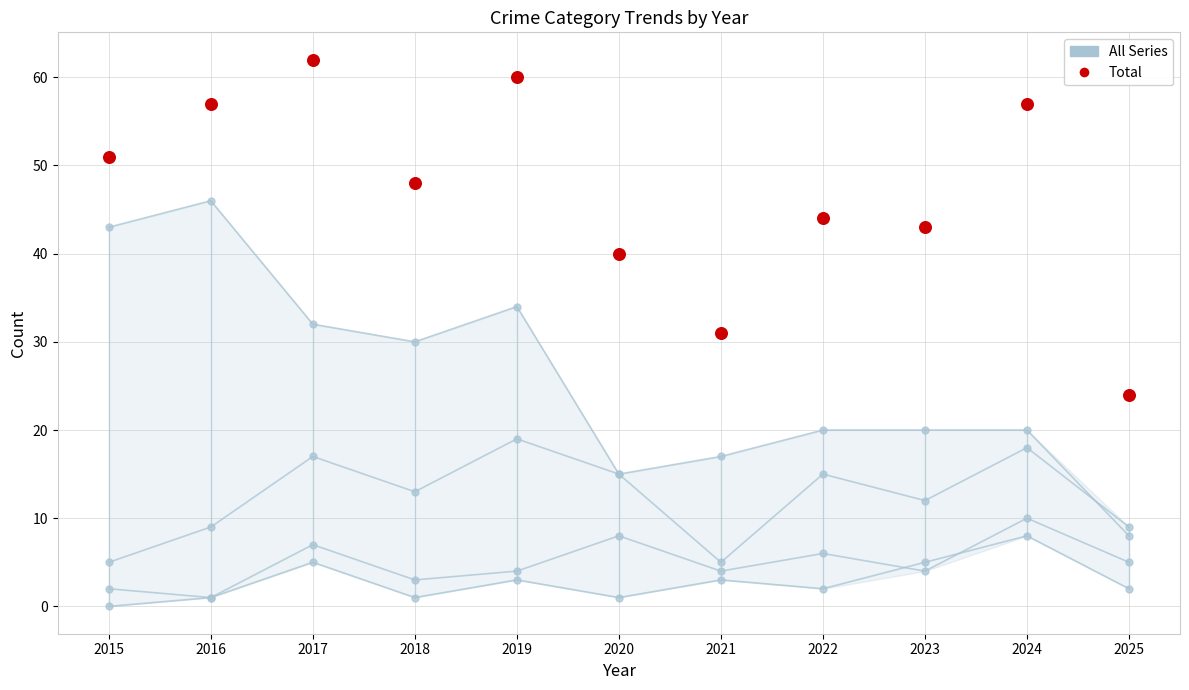

What are all the series names shown in the legend?

All Series, Total